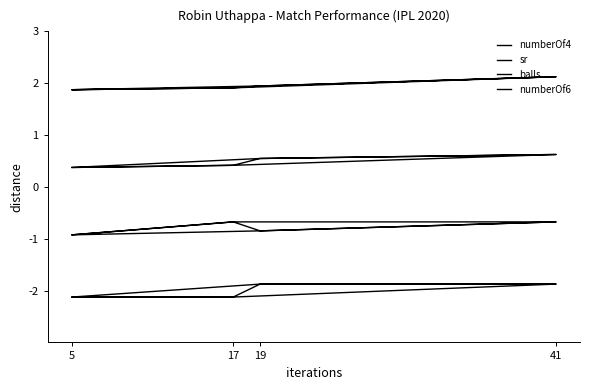

How many numberOf6 values are between -2 and -1?

4